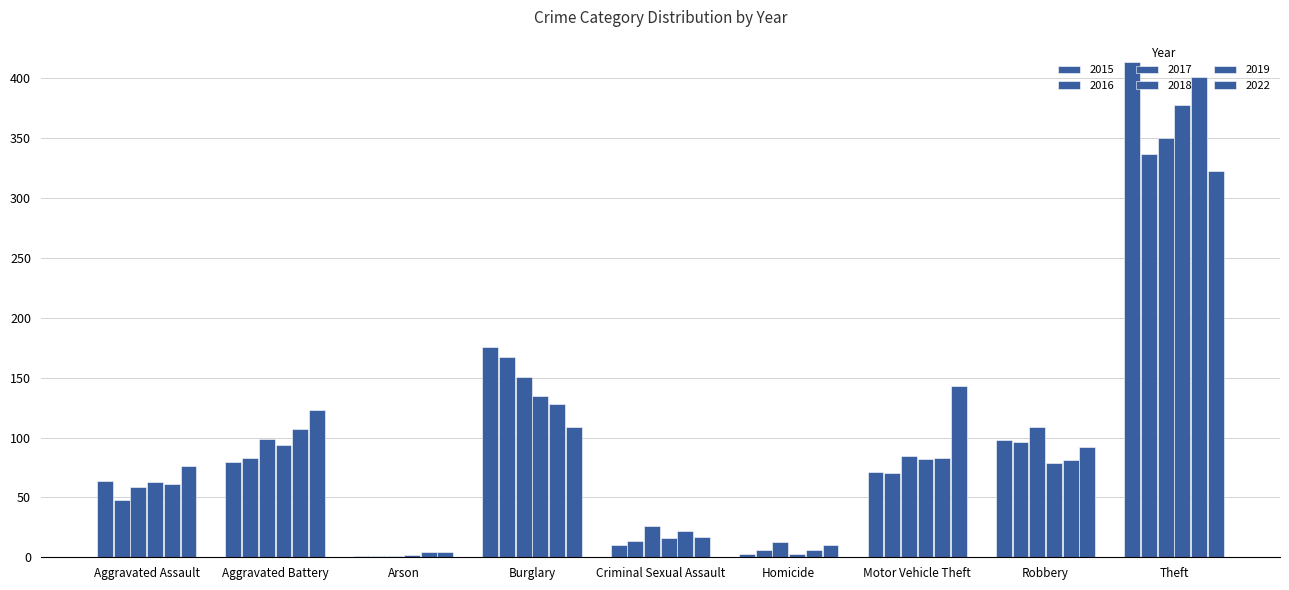

Are the bars horizontal?

No